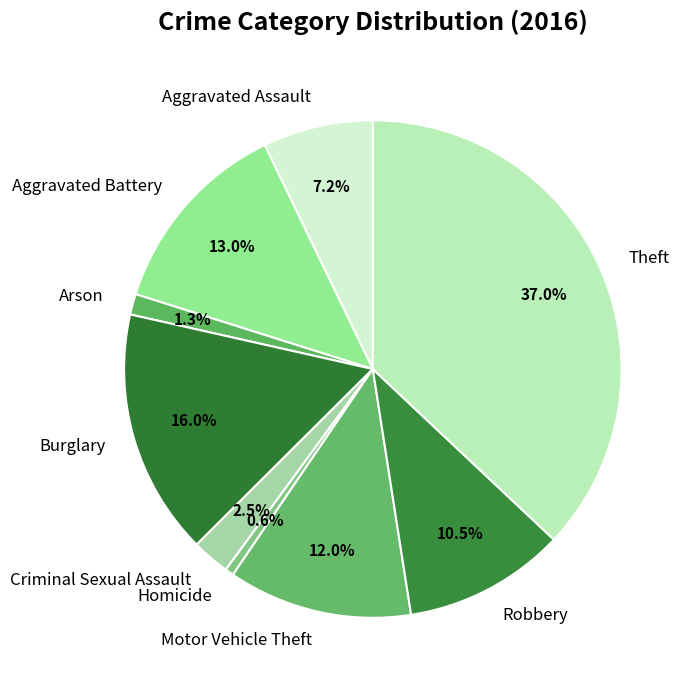

Count the number of slices in the pie.

9